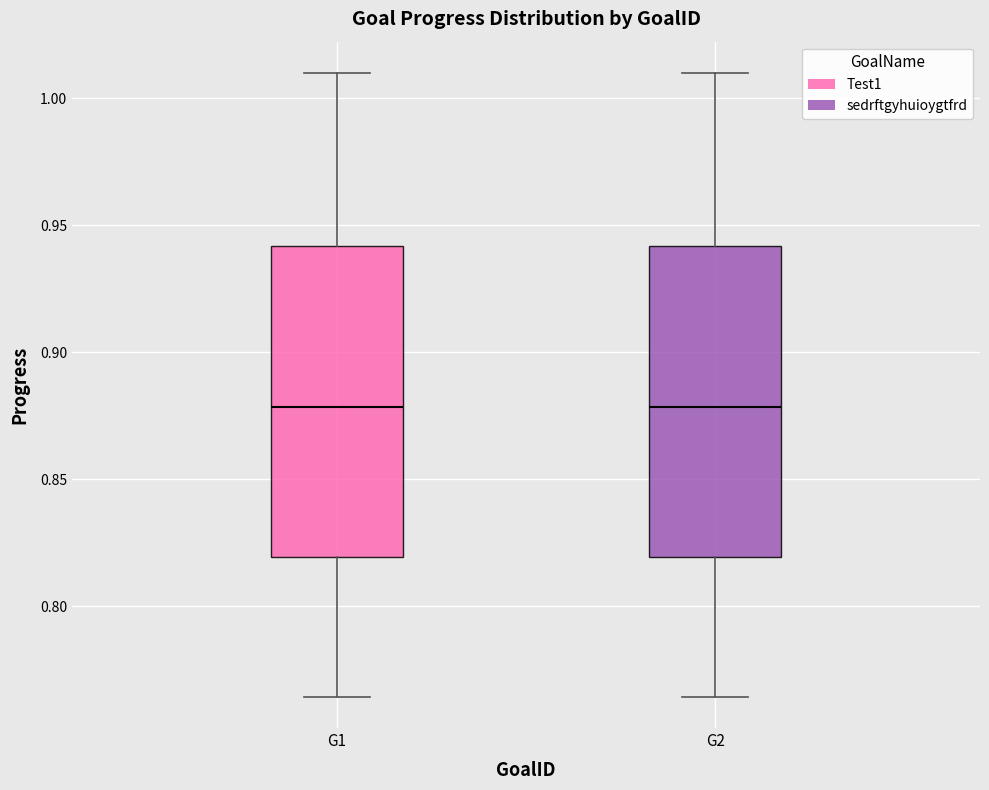

Reading left to right, transcribe this box plot: for each box, give where its median line is, the range the box spans, and where its two whiskers end, as read against the y-axis. The values are not printed on the chart, so give them approximately, as read against the axis.

G1: median 0.880, box 0.820 to 0.940, whiskers 0.765 to 1.010
G2: median 0.880, box 0.820 to 0.940, whiskers 0.765 to 1.010